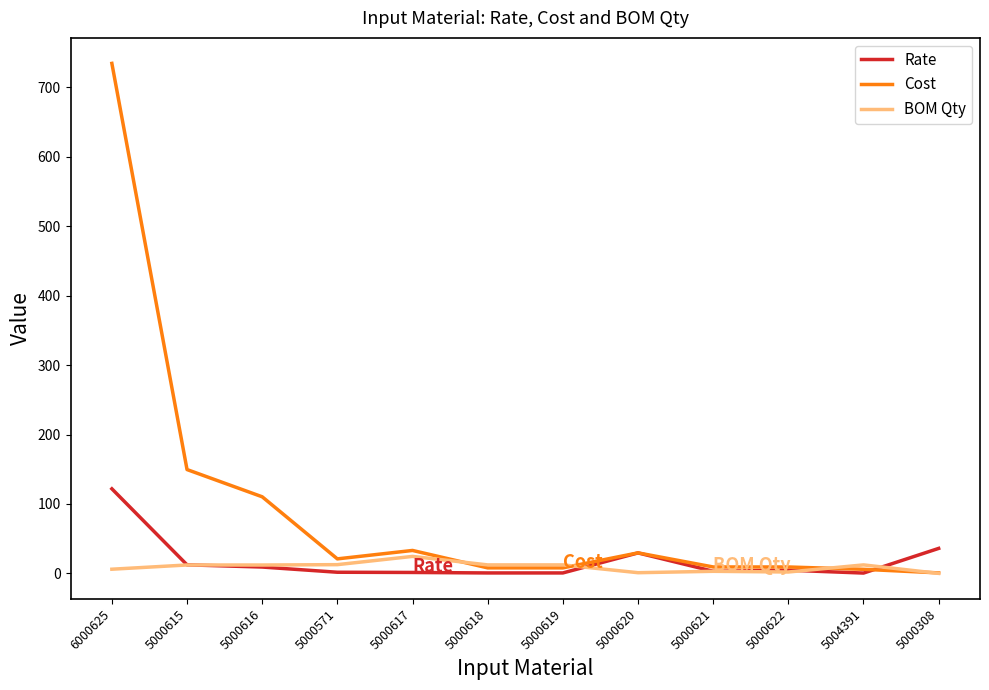

Is it true that Rate equals 4.6 at 5000622?

True